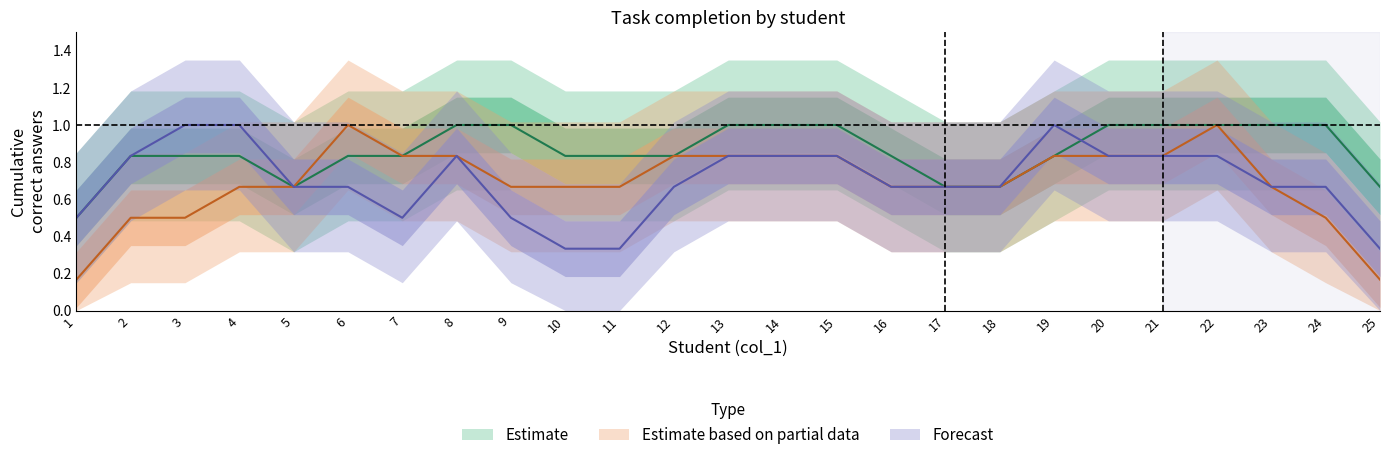

Between 13 and 4, which is larger?

13